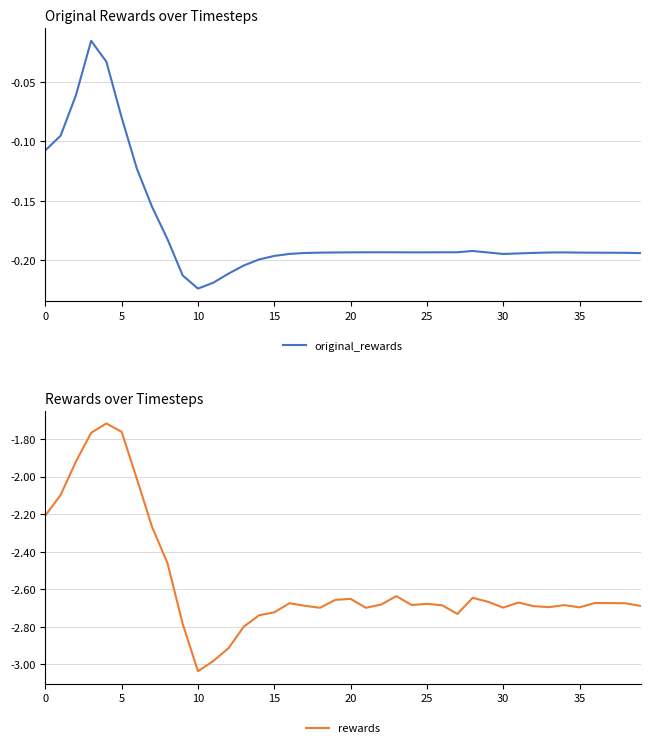

What is the maximum value for rewards?

-1.7